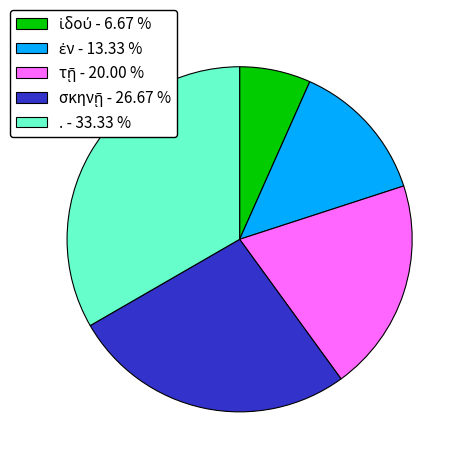

Does . - 33.33 % account for over 50% of the chart?

No